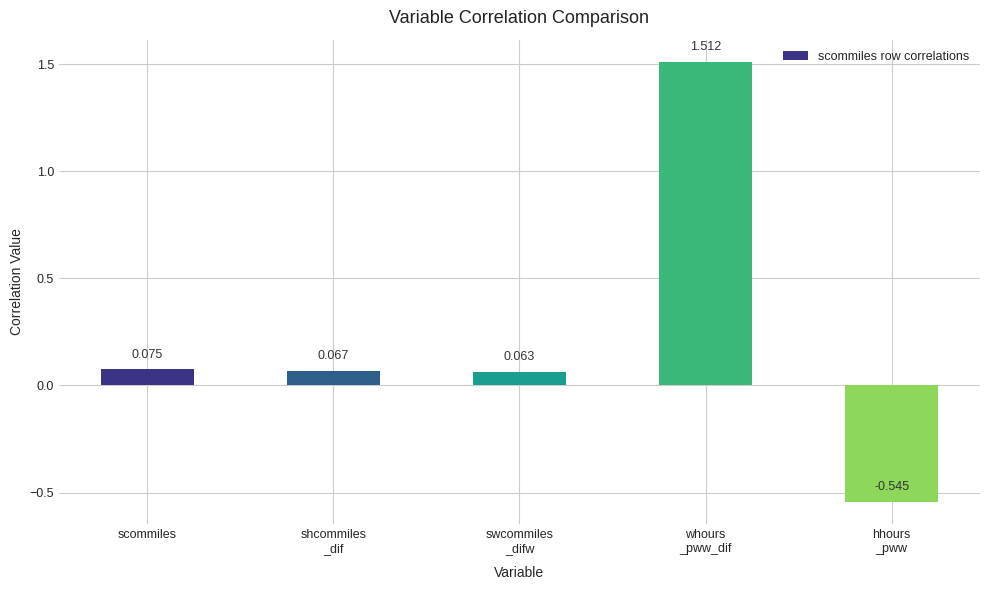

What is the label of the 5th bar from the right?

scommiles